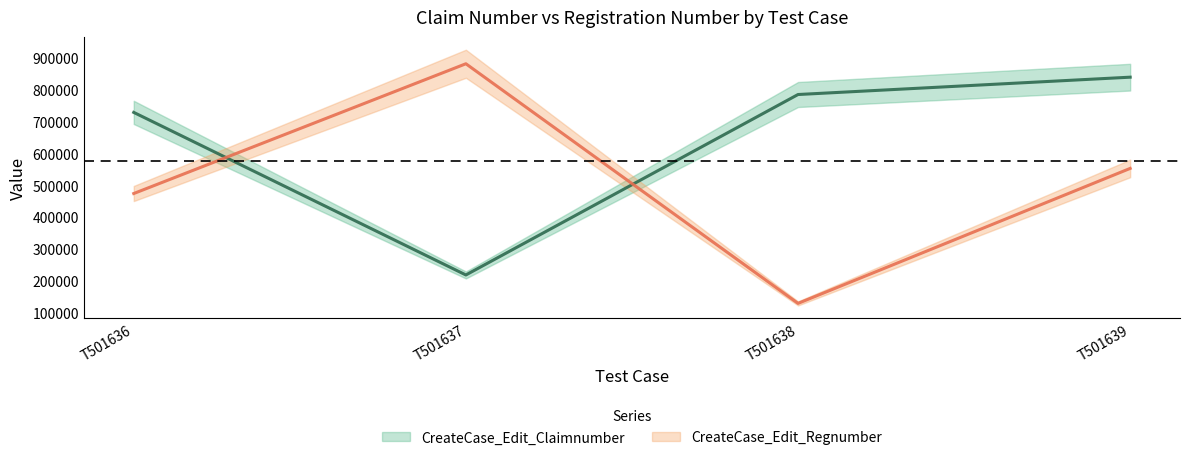

What is the value of the CreateCase_Edit_Claimnumber point at the 1st from the left?

727572